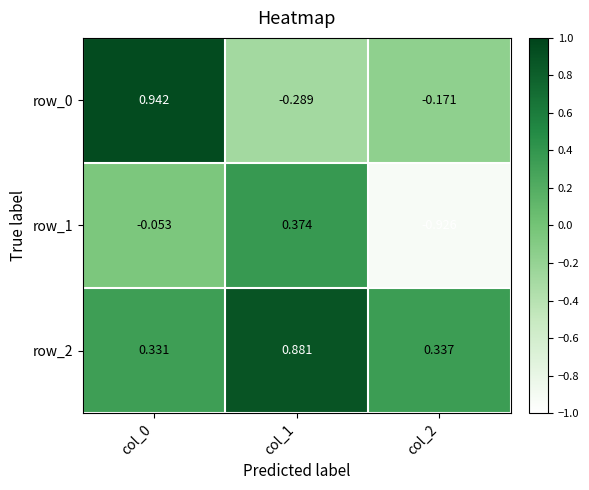

Is the value of row_1 at col_1 greater than the value of row_0 at col_0?

No